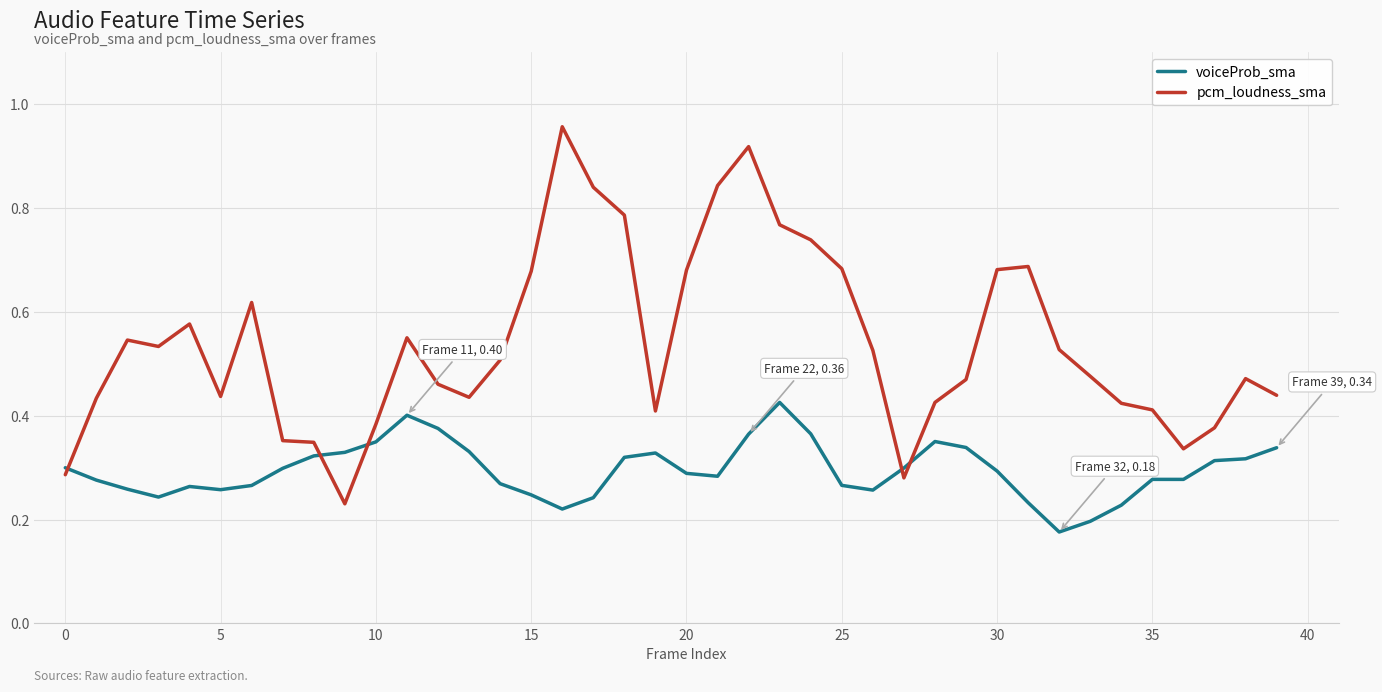

Rank the series by their average value, from highest to lowest.

pcm_loudness_sma, voiceProb_sma